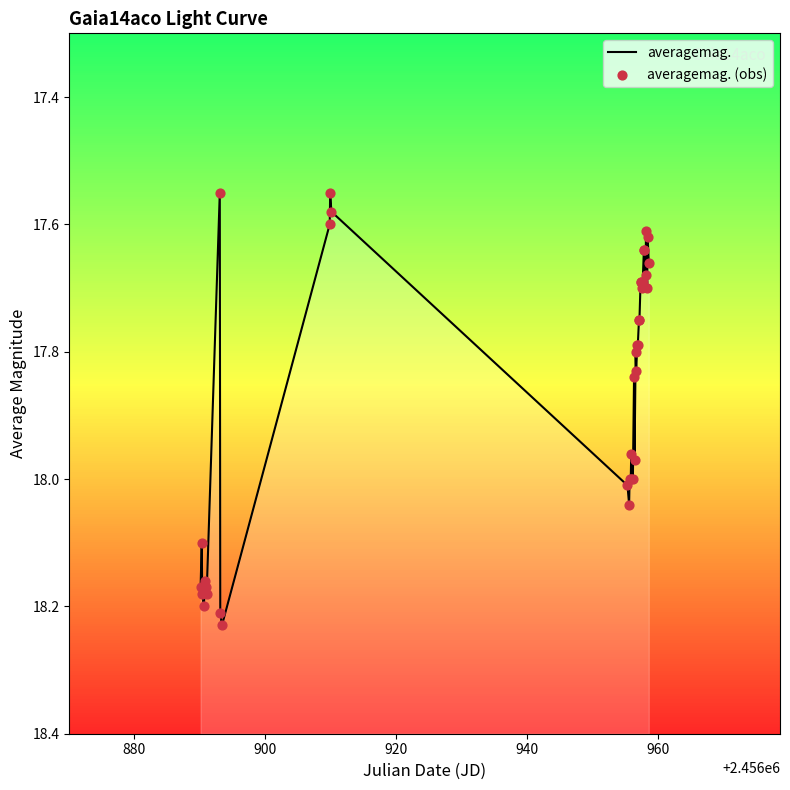

At how many categories does at least one series exceed 18?

11